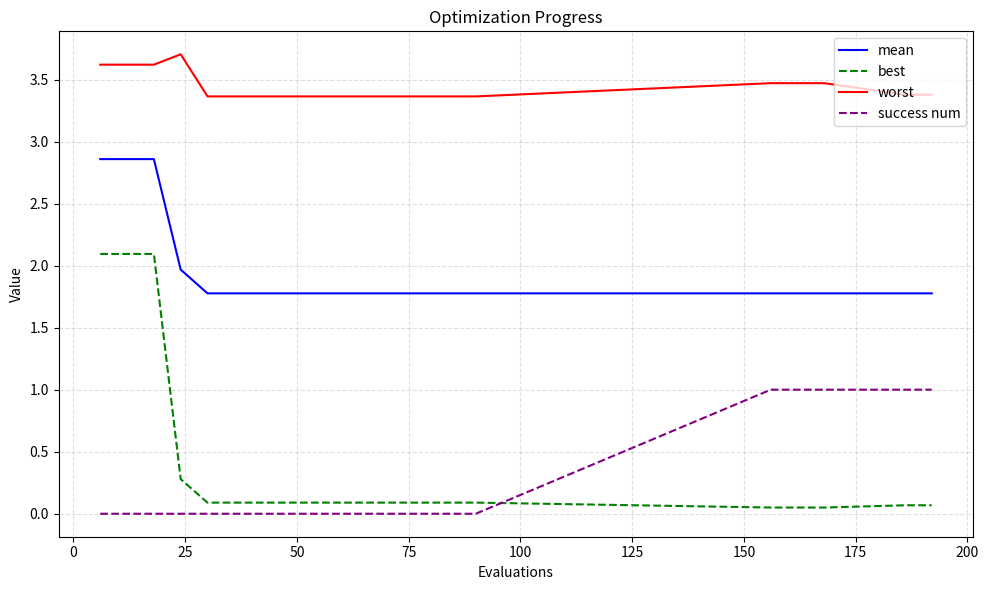

List the series in order of their peak value, lowest first.

success num, best, mean, worst